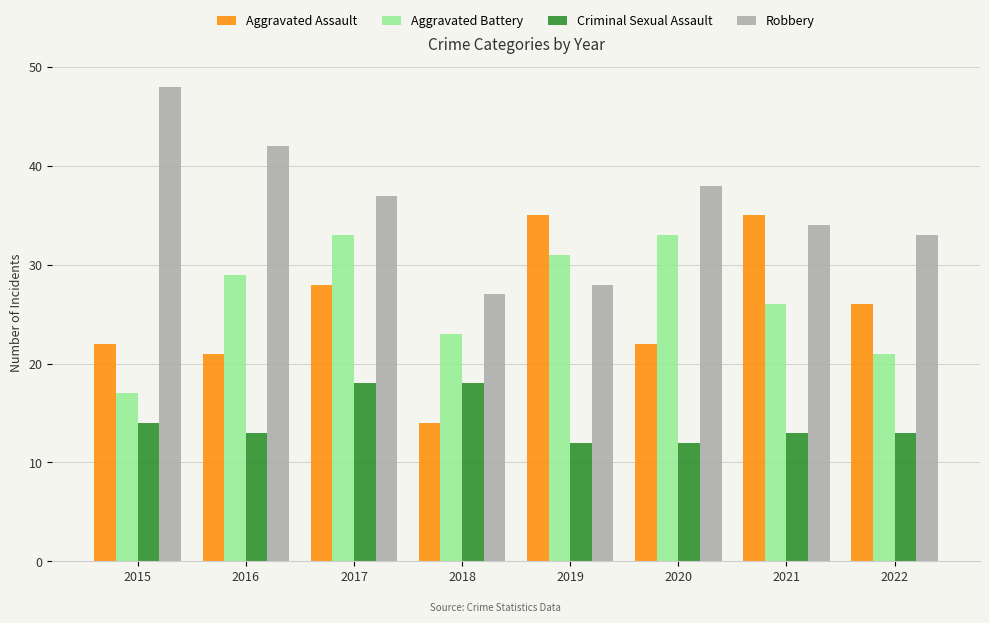

What is the spread (max minus min) of values at 2020?

26